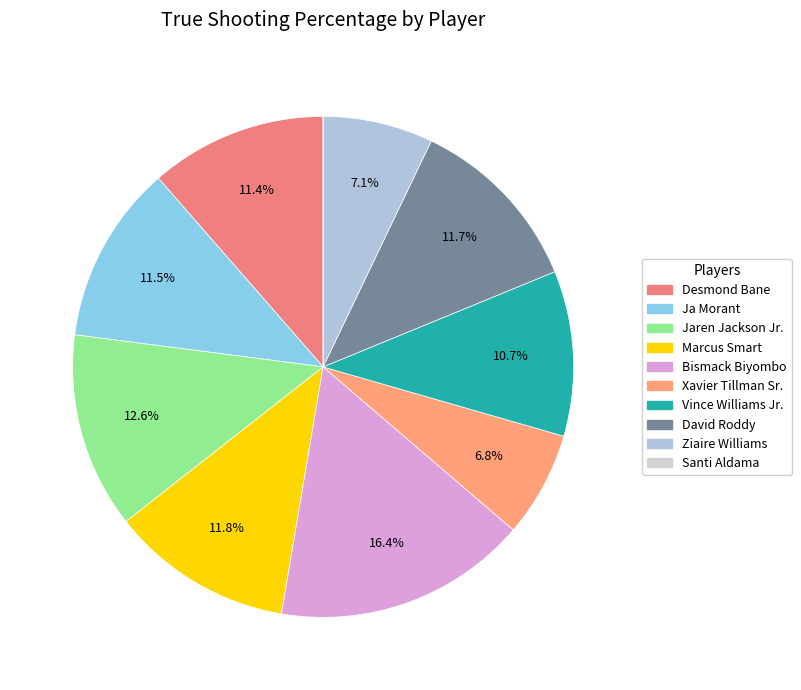

To the nearest percent, what is the average slice percentage?

10%